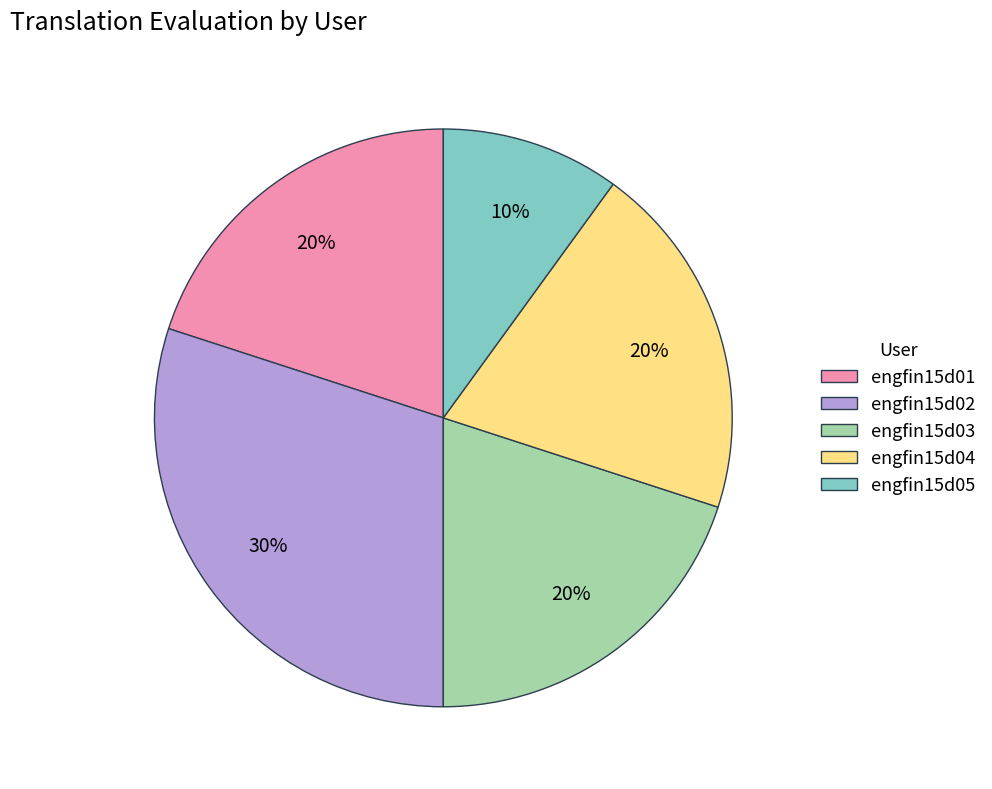

How many slices are in this pie chart?

5